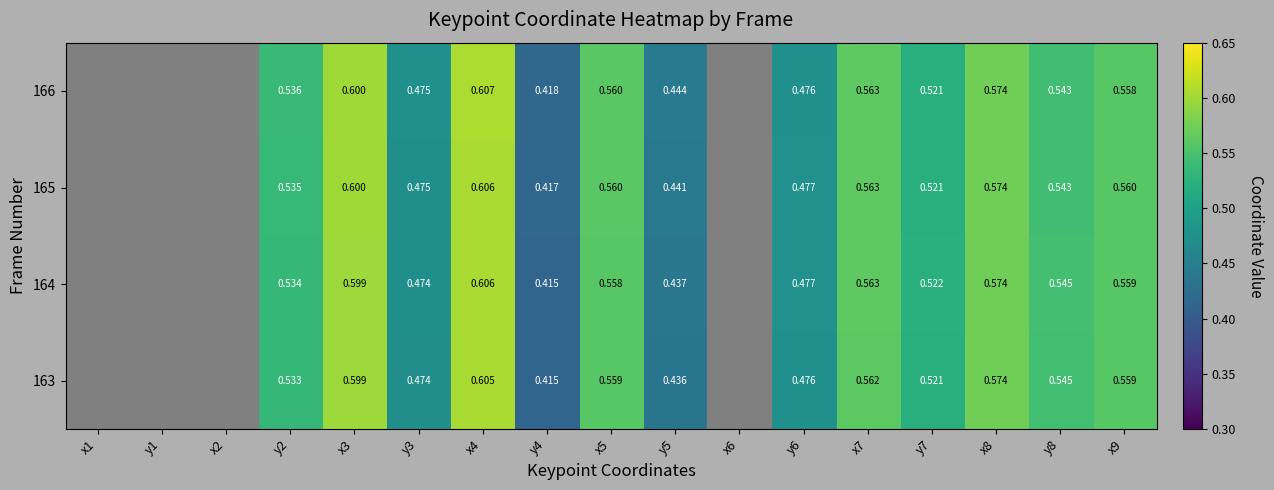

Rank the series by their maximum value, from lowest to highest.

163, 164, 165, 166